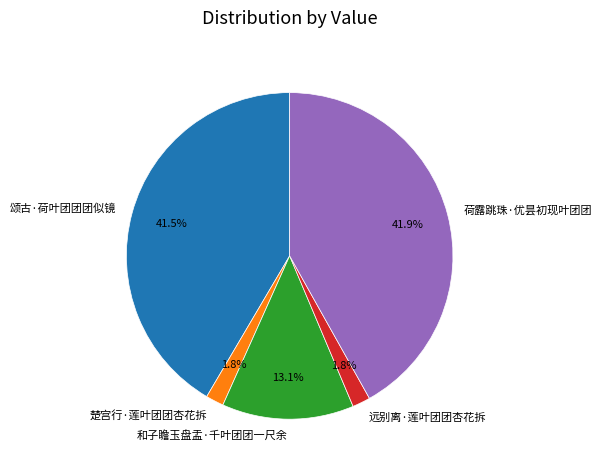

Which has a higher value, 楚宫行·莲叶团团杏花拆 or 荷露跳珠·优昙初现叶团团?

荷露跳珠·优昙初现叶团团